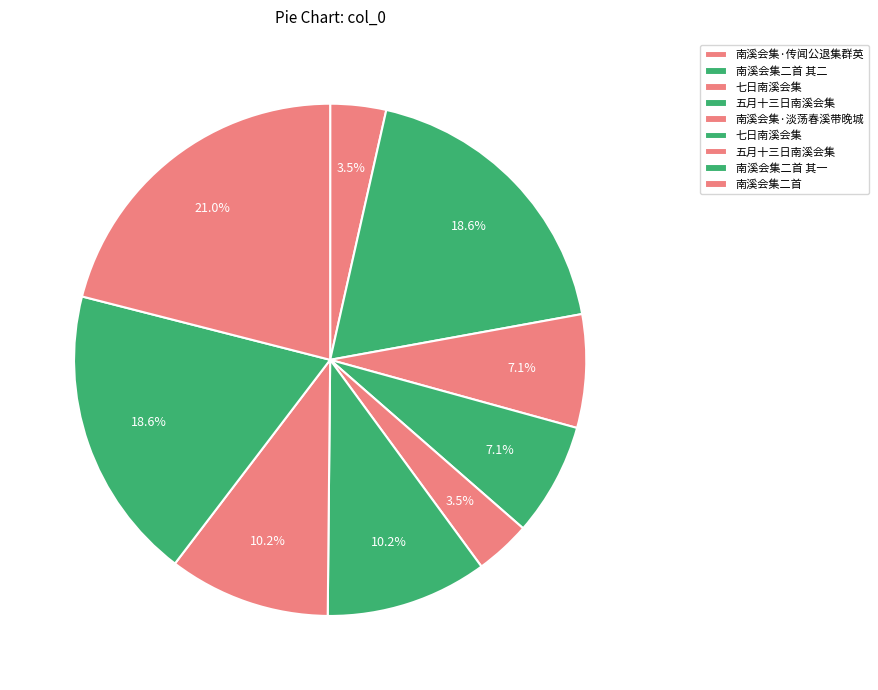

How many segments does this pie chart have?

9